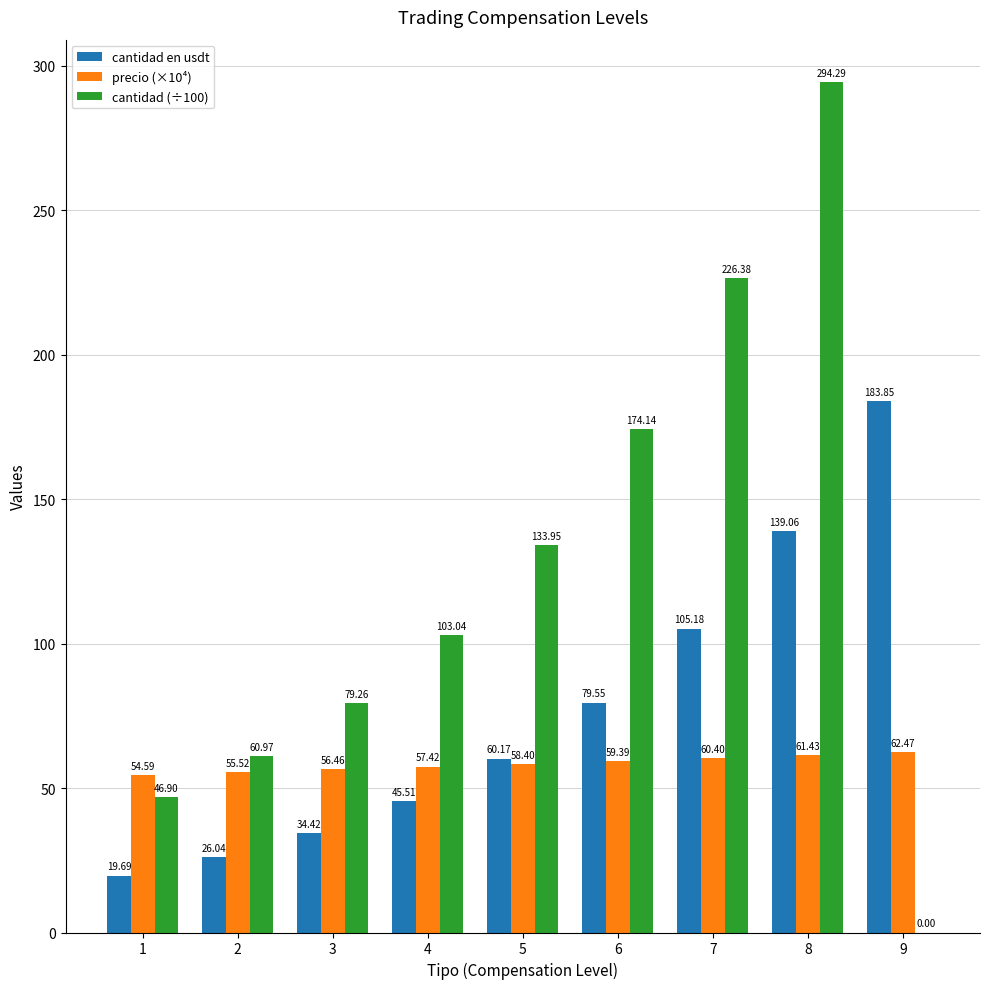

Which series changed the most between 2 and 4?

cantidad (÷100)